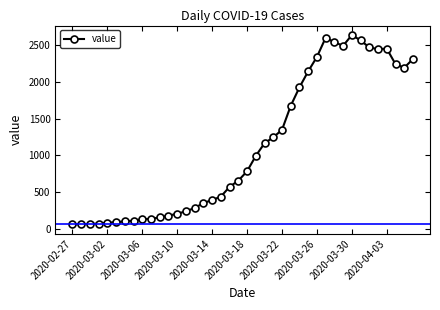

What is the sum of all values?

44971